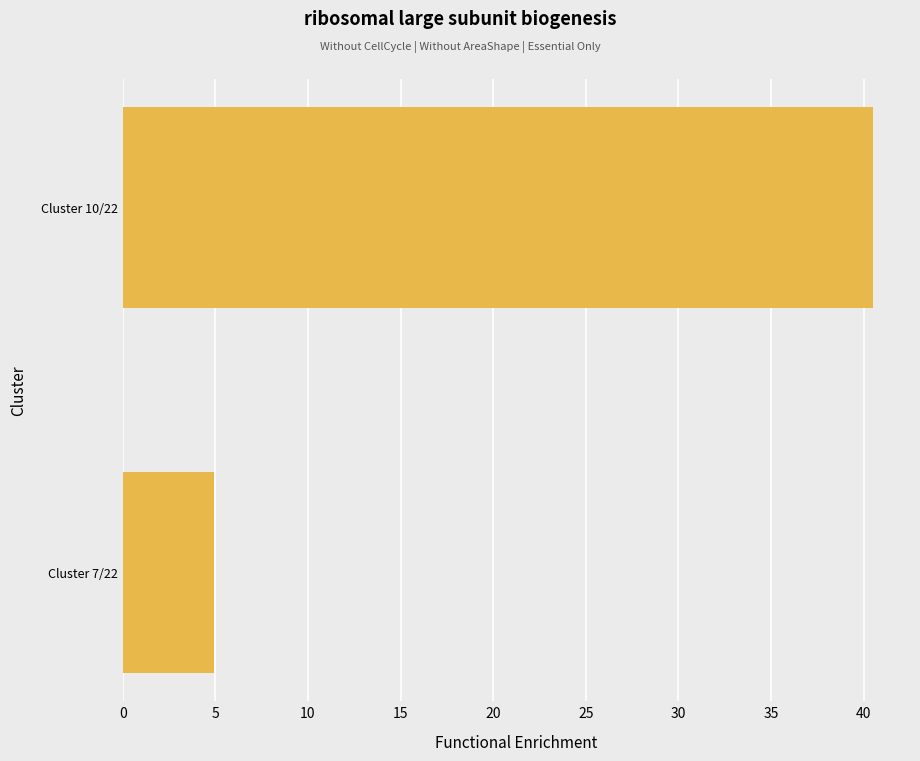

Between Cluster 7/22 and Cluster 10/22, which is larger?

Cluster 10/22